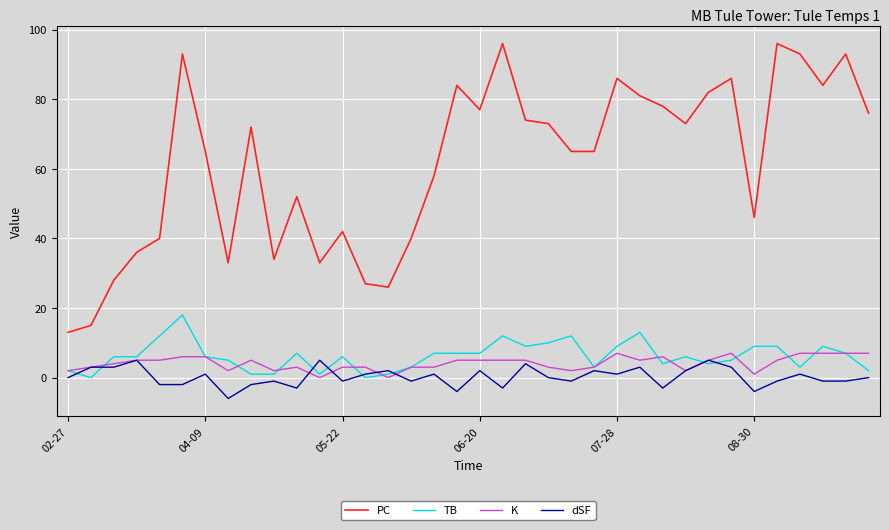

True or false: TB and PC cross at least once.

False